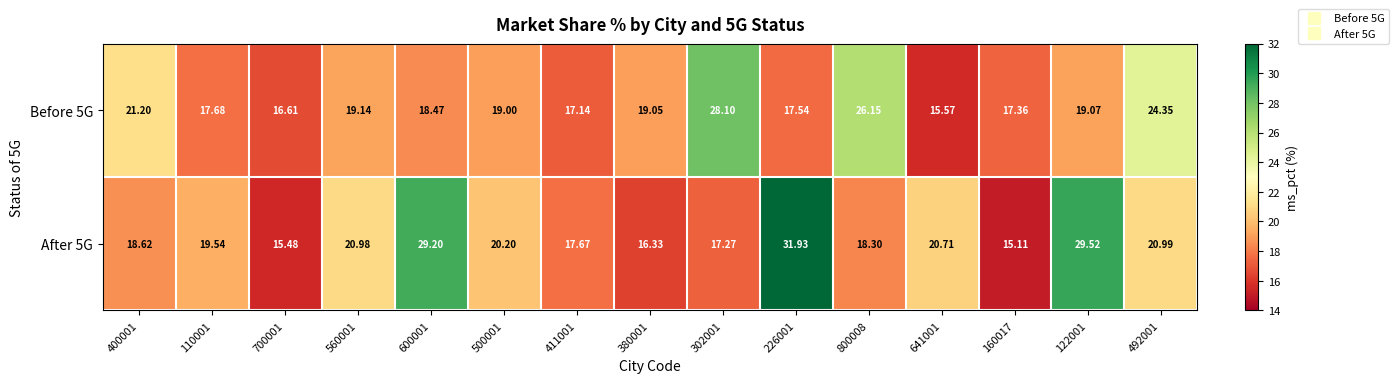

Reading right to left, what are all the values shown in this chart?

Before 5G: 492001=24.4	122001=19.1	160017=17.4	641001=15.6	800008=26.1	226001=17.5	302001=28.1	380001=19.1	411001=17.1	500001=19.0	600001=18.5	560001=19.1	700001=16.6	110001=17.7	400001=21.2
After 5G: 492001=21.0	122001=29.5	160017=15.1	641001=20.7	800008=18.3	226001=31.9	302001=17.3	380001=16.3	411001=17.7	500001=20.2	600001=29.2	560001=21.0	700001=15.5	110001=19.5	400001=18.6